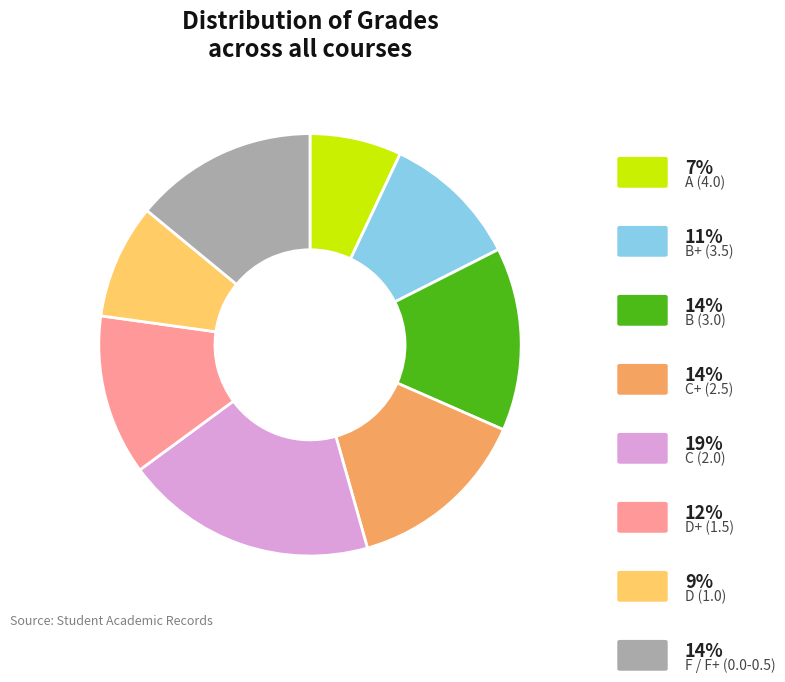

Does any single category account for the majority?

No